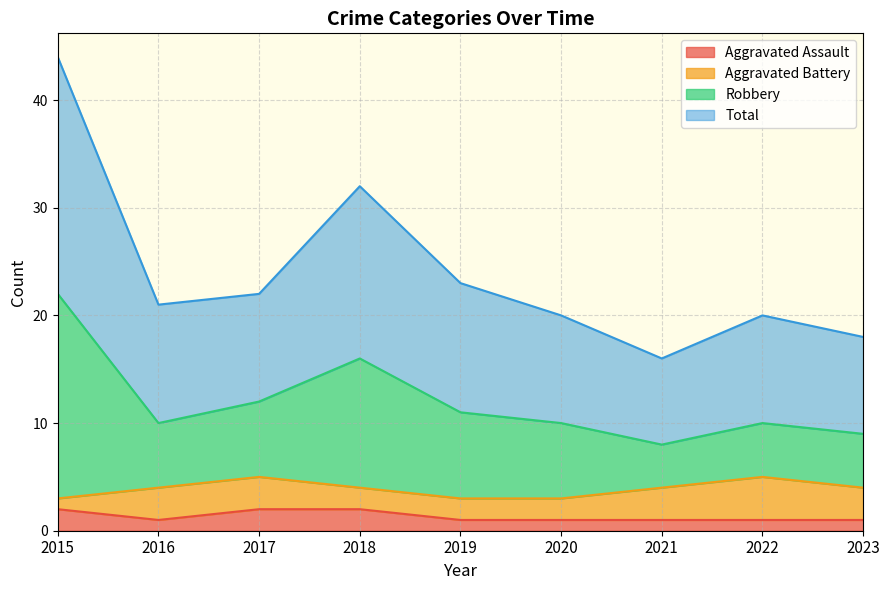

At how many categories does at least one series exceed 12?

9